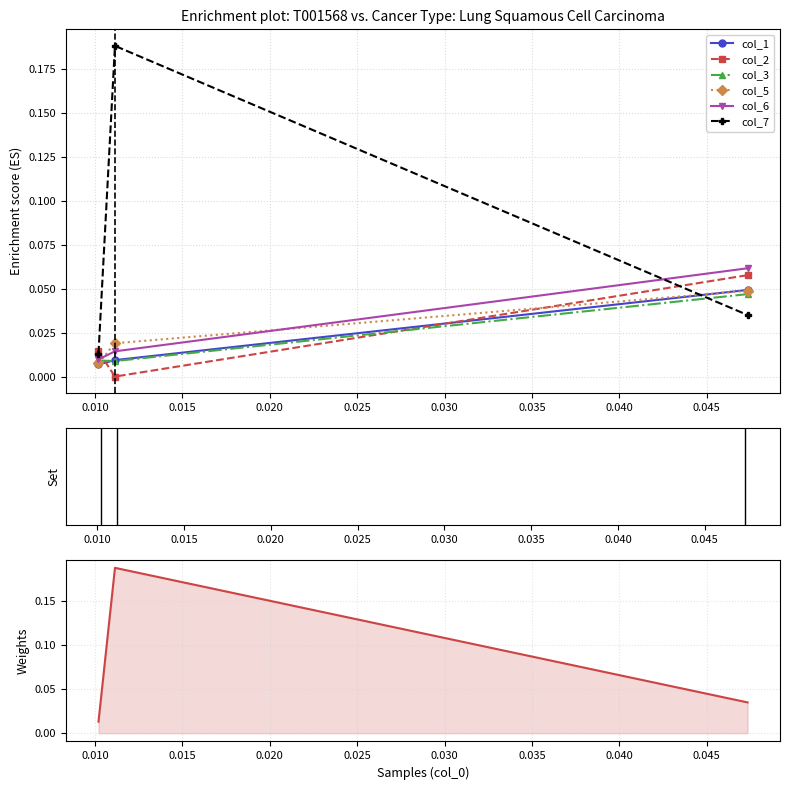

What is the sum of the col_3 values at 0.010 and 0.015?

0.1